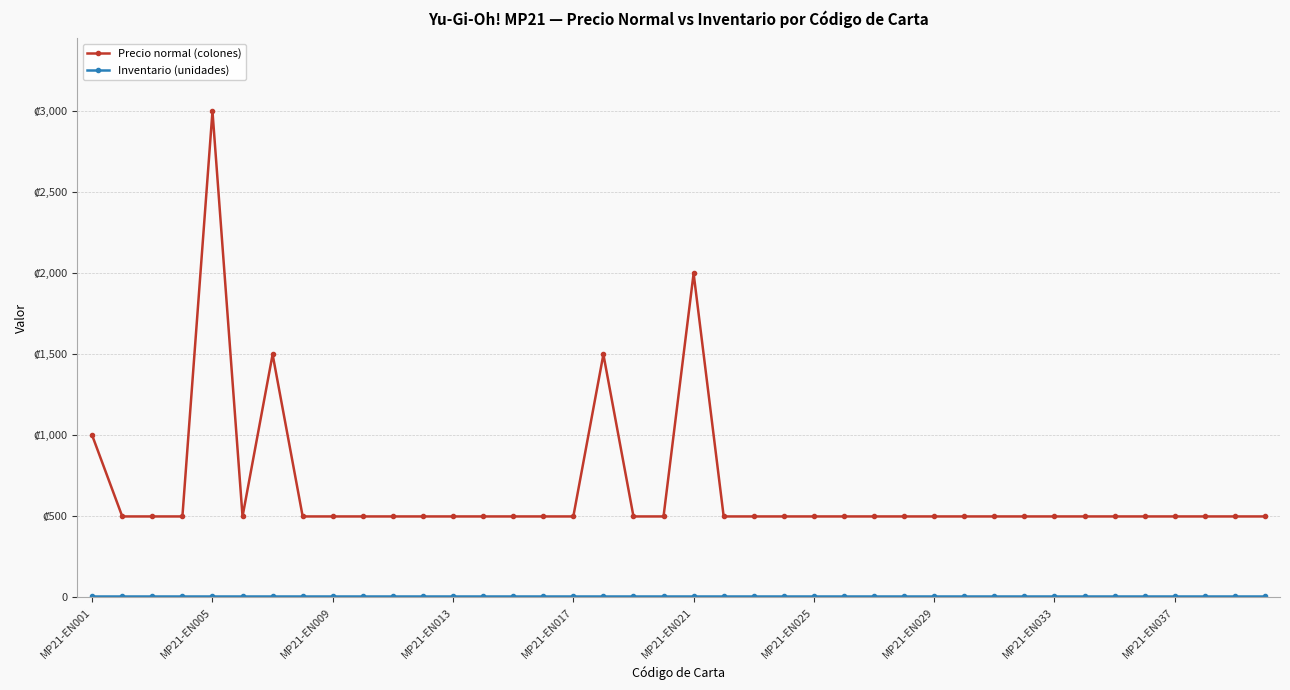

What is the value of the Precio normal (colones) point at the 18th from the left?

1500